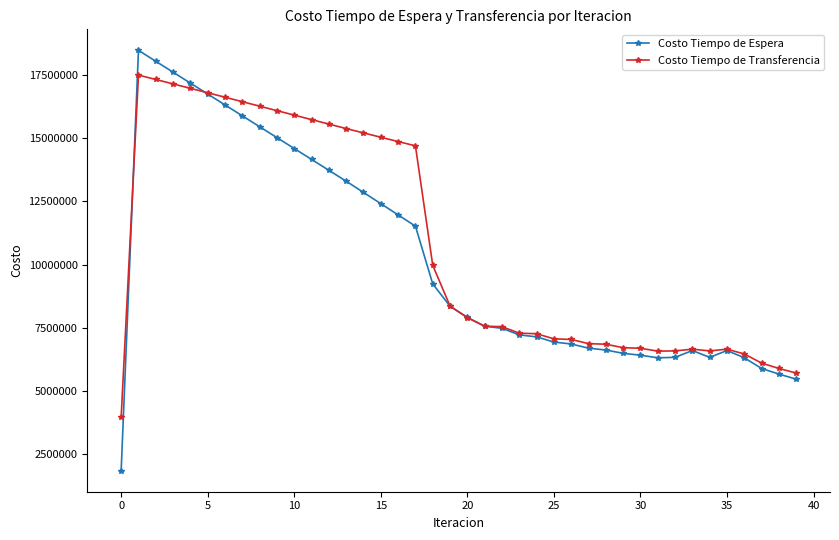

What are all the series names shown in the legend?

Costo Tiempo de Espera, Costo Tiempo de Transferencia